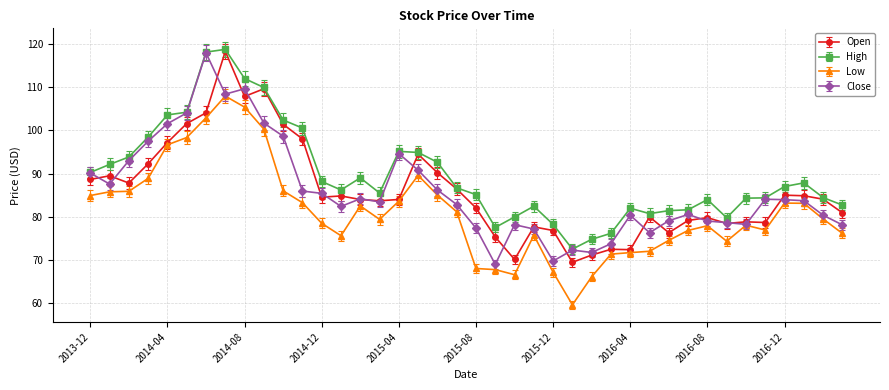

True or false: Low has more than 1 points higher than both neighbors.

True